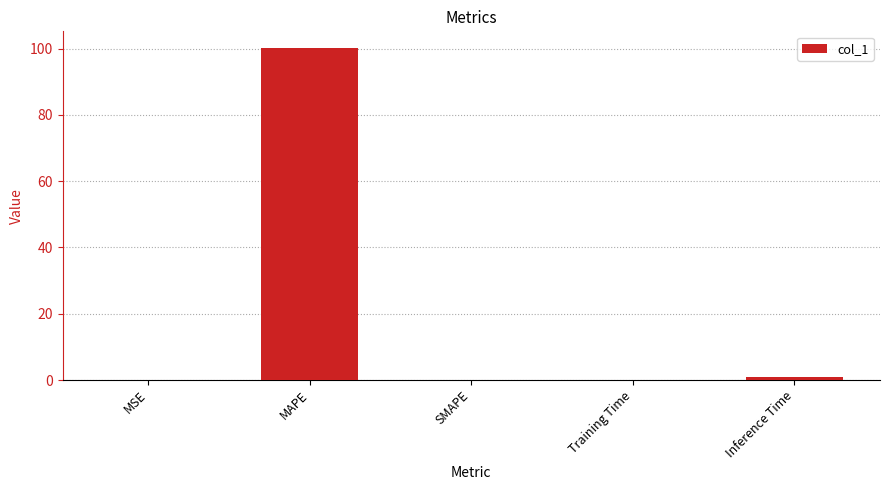

Which has a higher value, MAPE or SMAPE?

MAPE